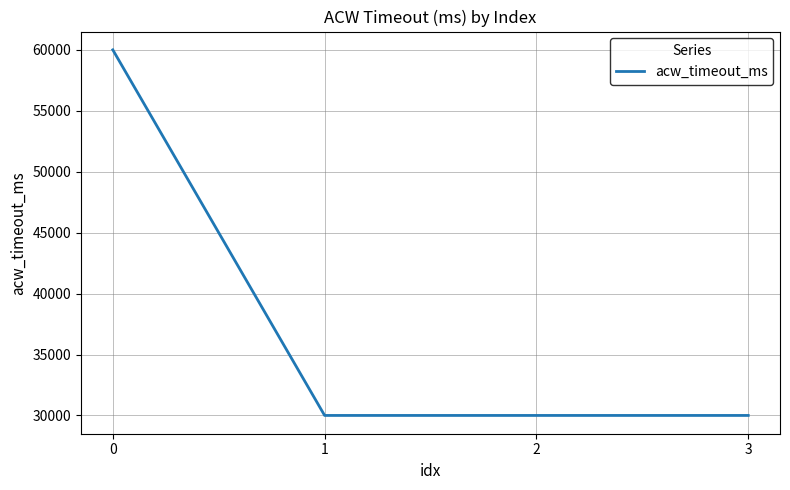

What is the average value?

37500